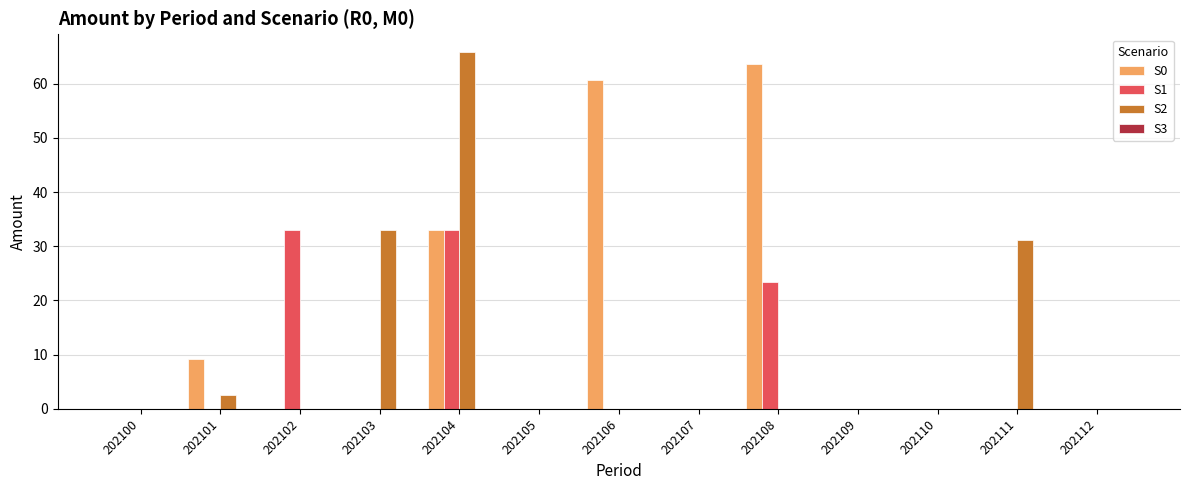

The S1 series shows 17.6 at 202100. True or false?

False